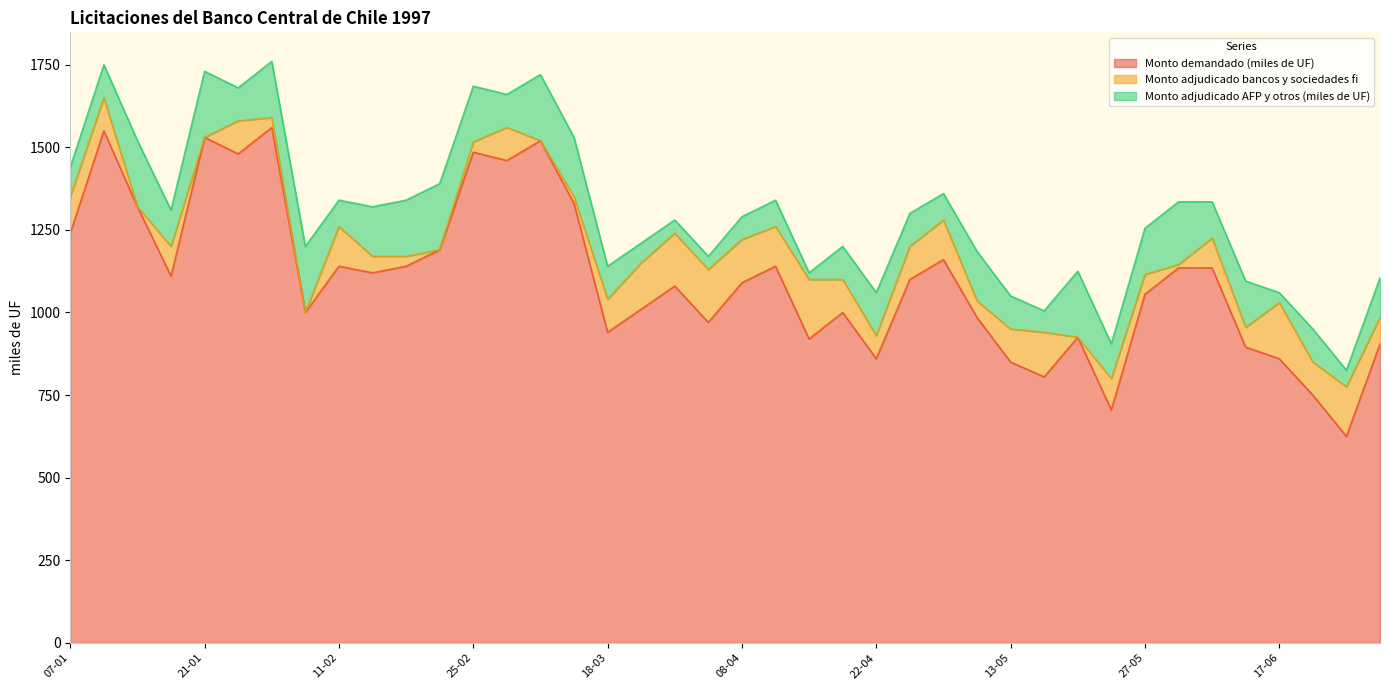

What are all the series names shown in the legend?

Monto demandado (miles de UF), Monto adjudicado bancos y sociedades fi, Monto adjudicado AFP y otros (miles de UF)